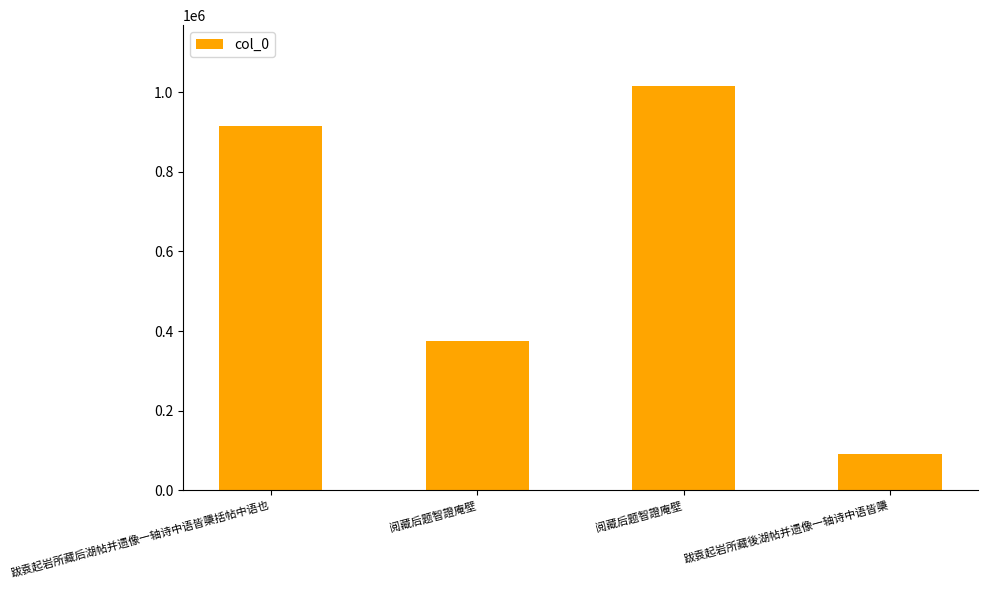

How many bars are there in total?

4